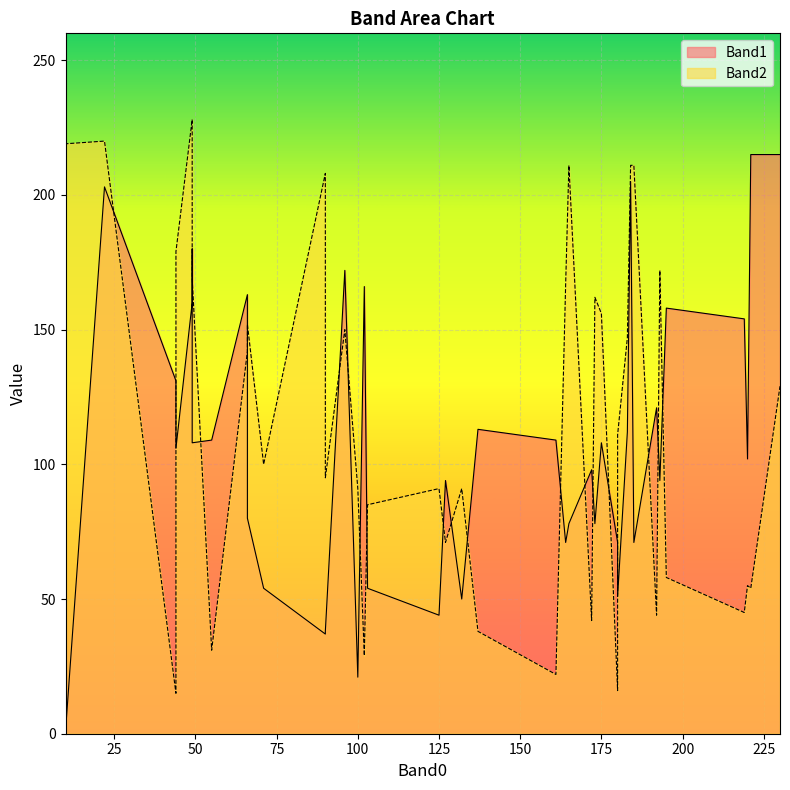

How many interior local peaks does the Band2 series have?

9